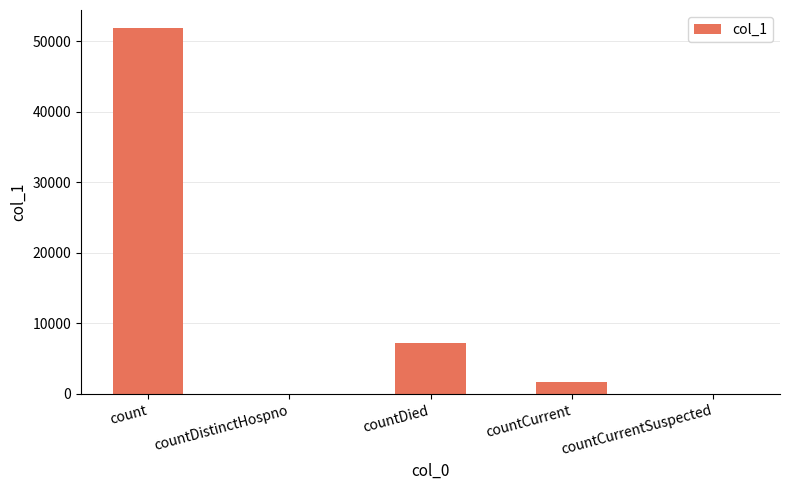

Reading right to left, transcribe all the data shown in this chart.

0	1762	7209	0	51837